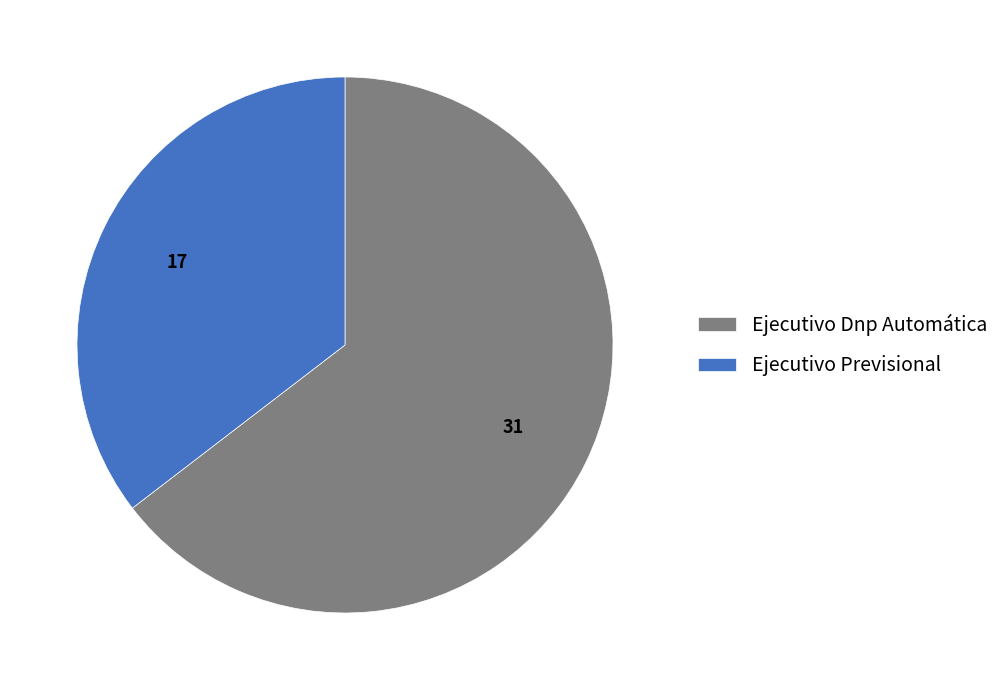

The Ejecutivo Previsional slice represents 35% of the pie. True or false?

True